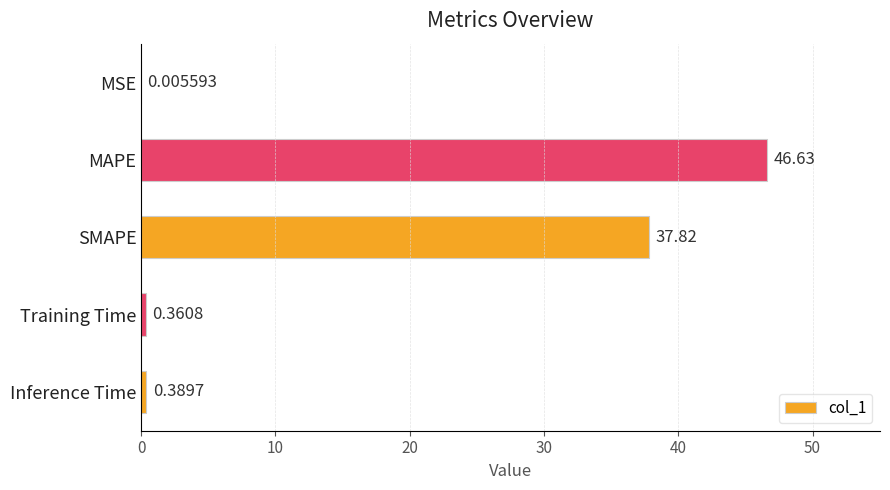

At which label is the value closest to 23?

SMAPE